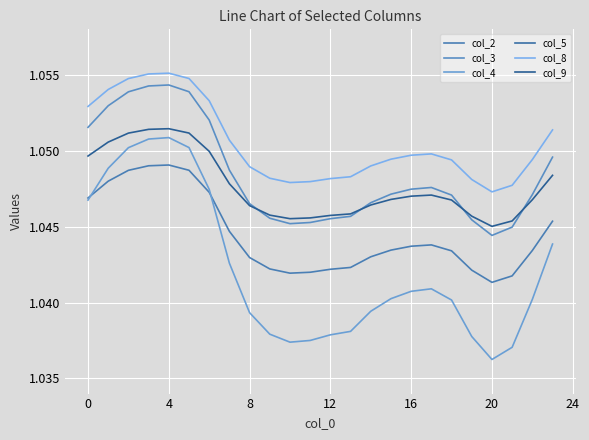

What is the label of the 5th point from the right?

19